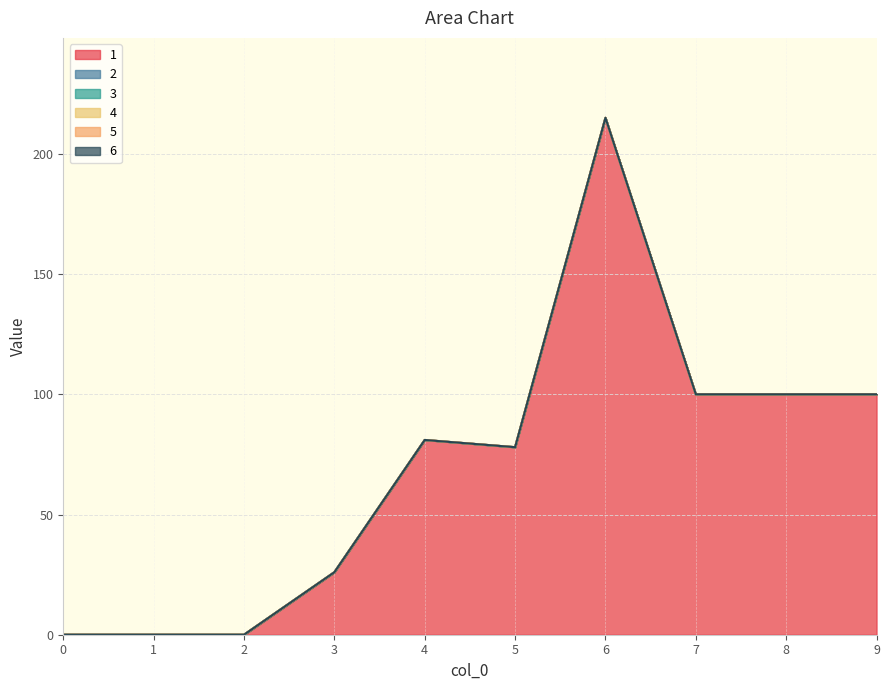

Which category has the highest value across all series?

6